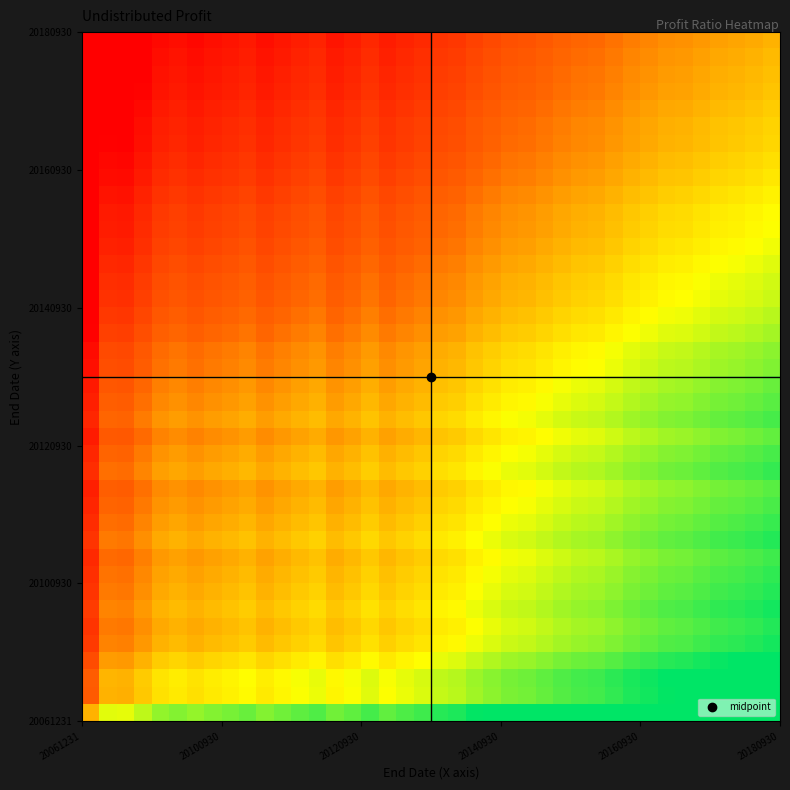

What is the maximum value shown in the chart?

106.7